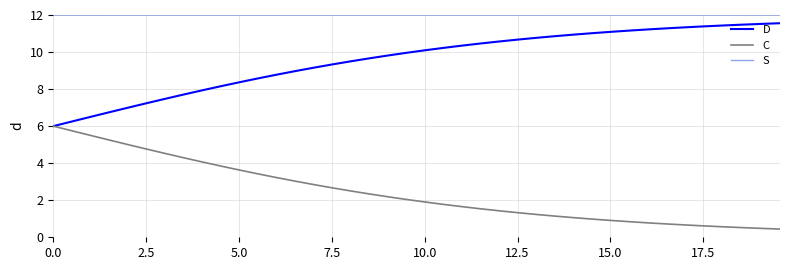

Rank the series by their average value, from lowest to highest.

C, D, S